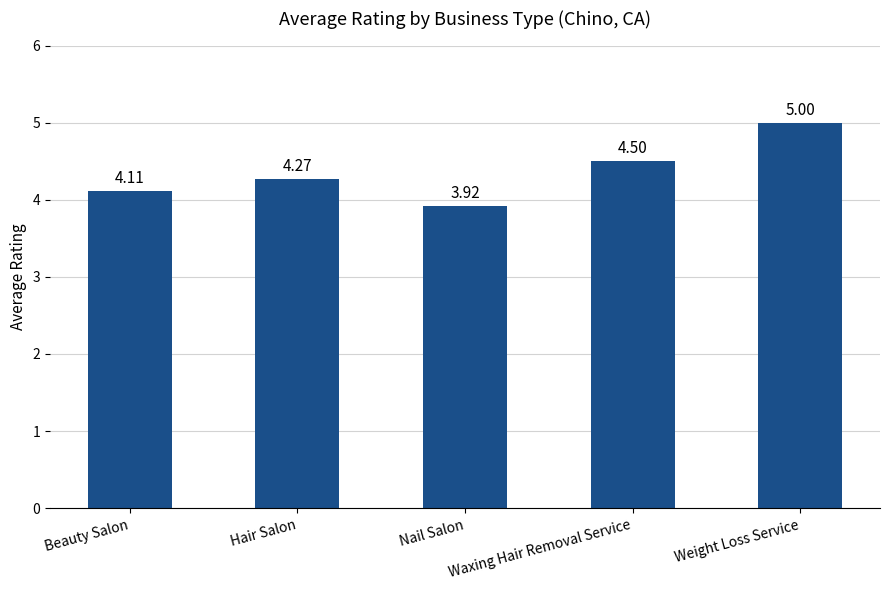

How many values exceed 4?

4